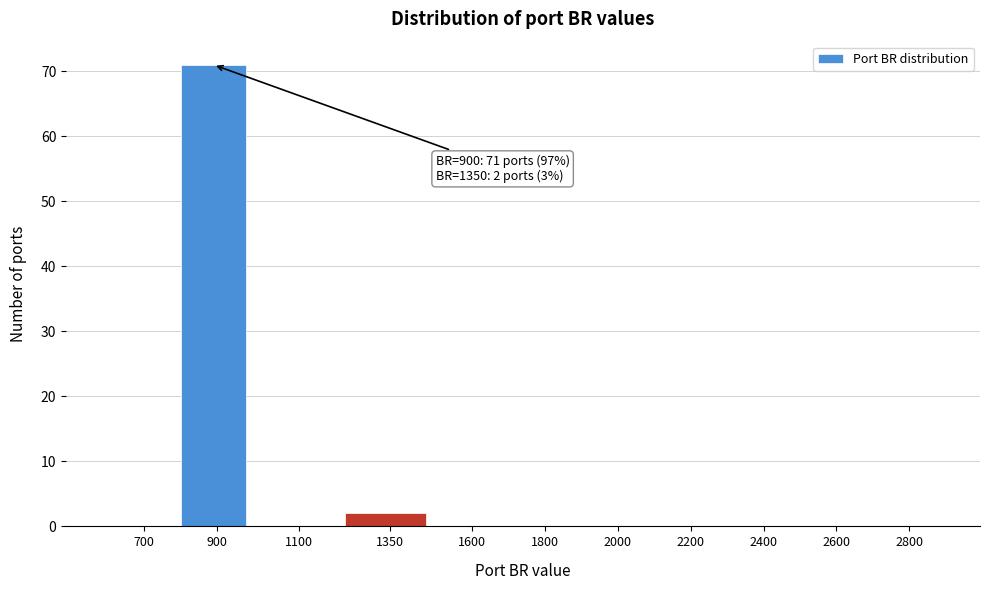

Reading right to left, list all the values displayed in this chart.

2800=0	2600=0	2400=0	2200=0	2000=0	1800=0	1600=0	1350=2	1100=0	900=71	700=0